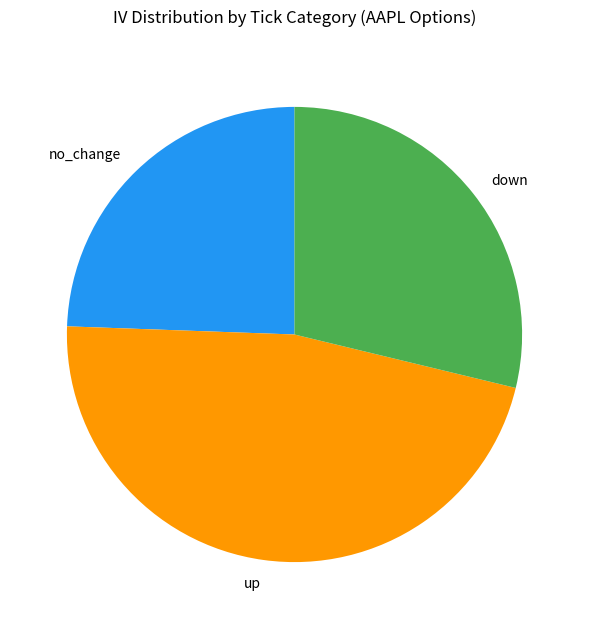

Which slice is the largest?

up